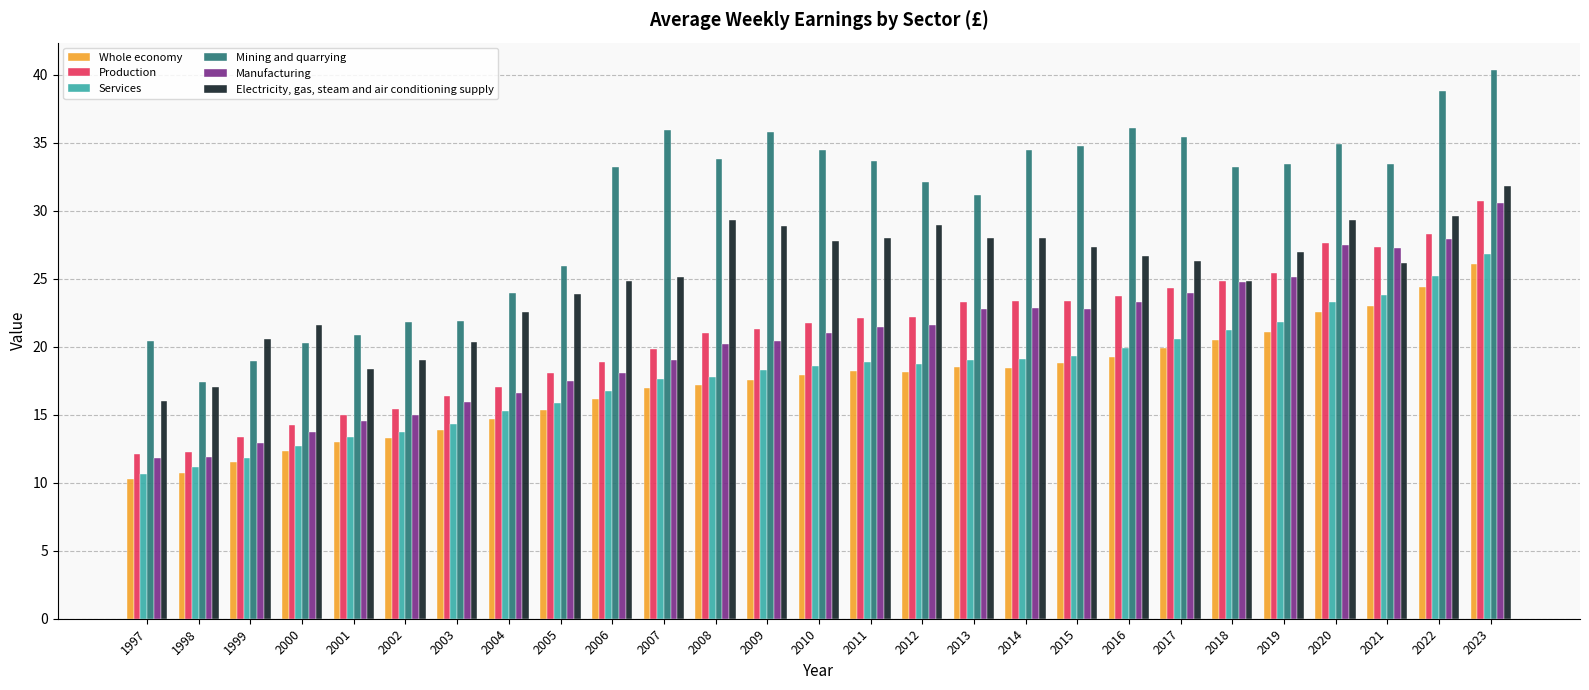

What is the difference between the highest and lowest values at 2016?

16.8